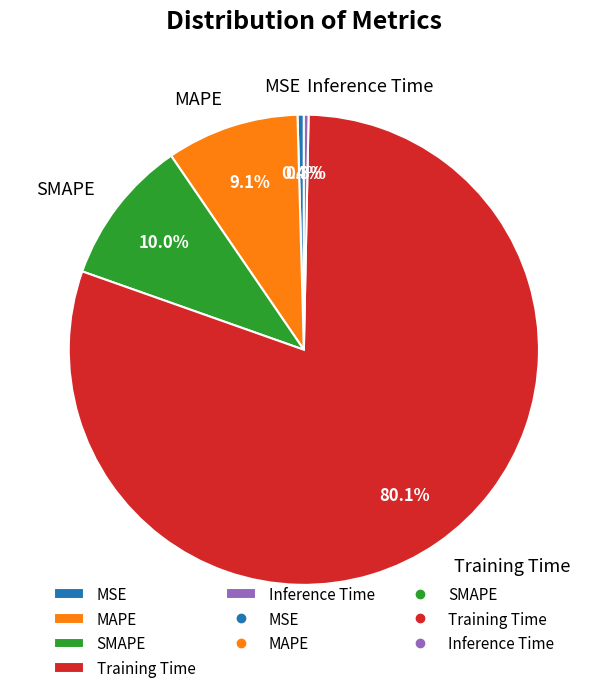

Is Training Time the majority of the pie?

Yes